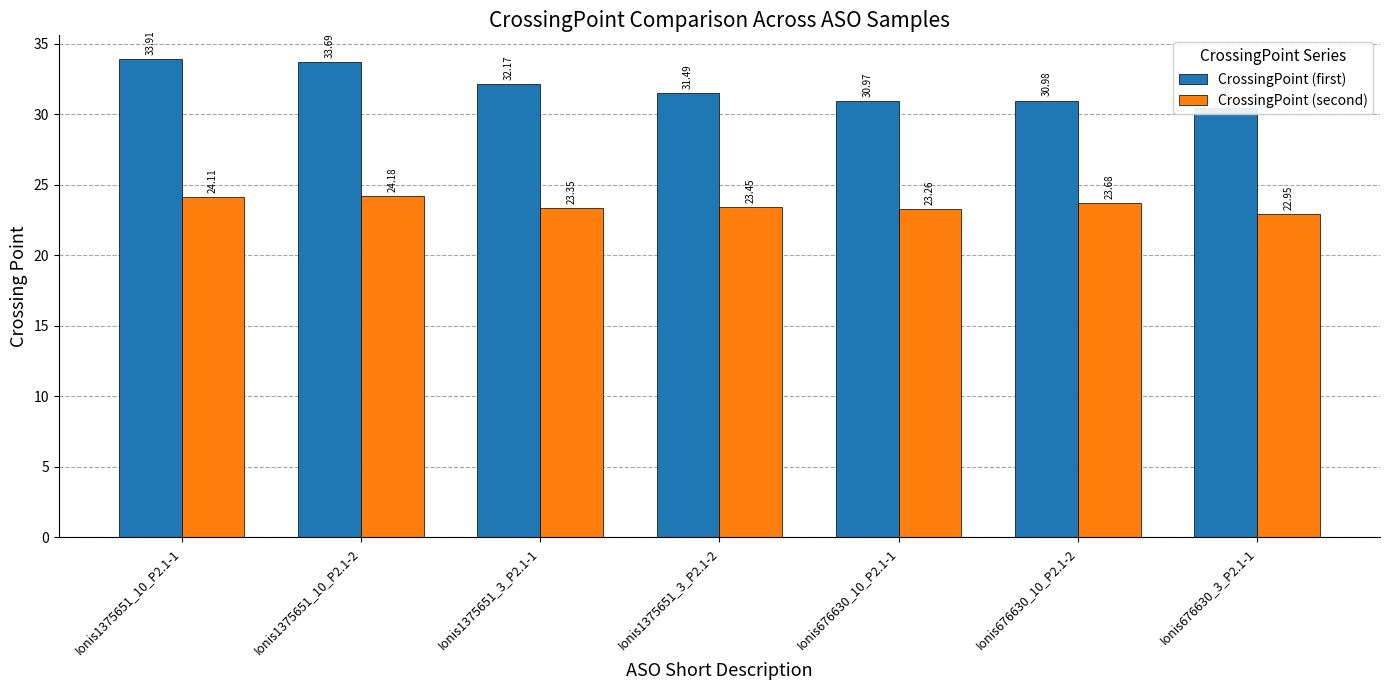

Are the bars grouped side by side (vs. stacked)?

Yes